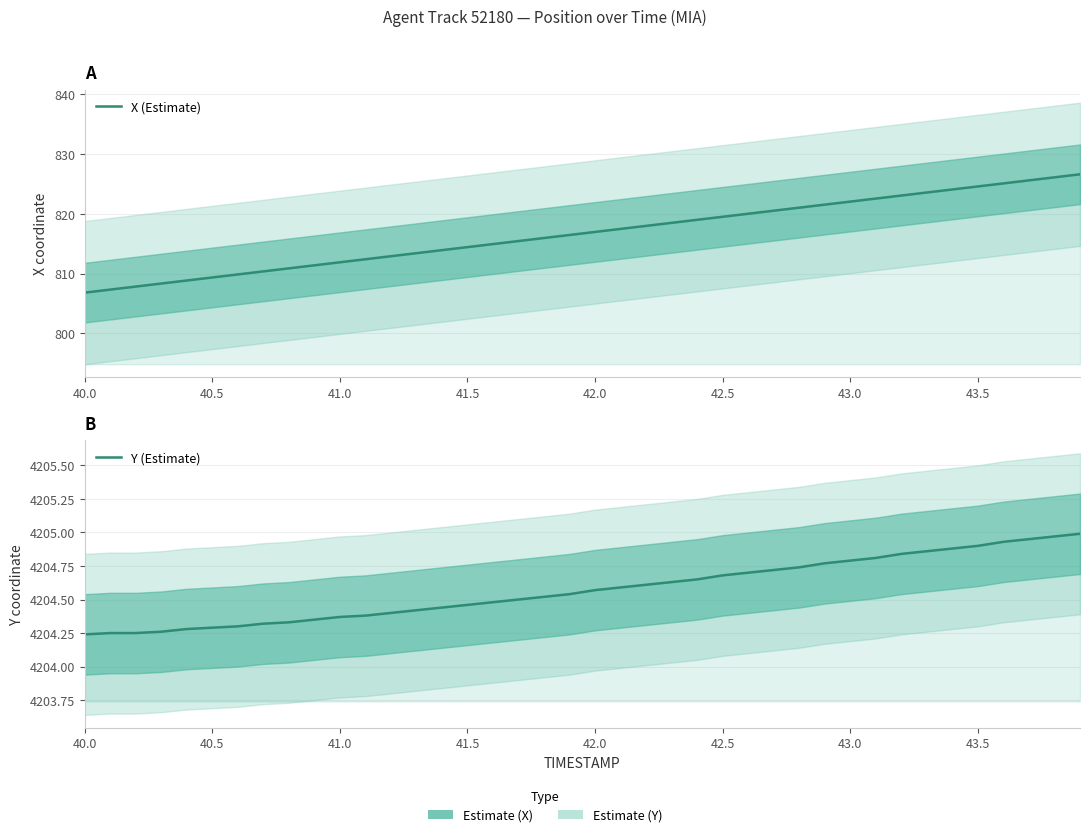

True or false: X (Estimate) and Y (Estimate) intersect in this chart.

False